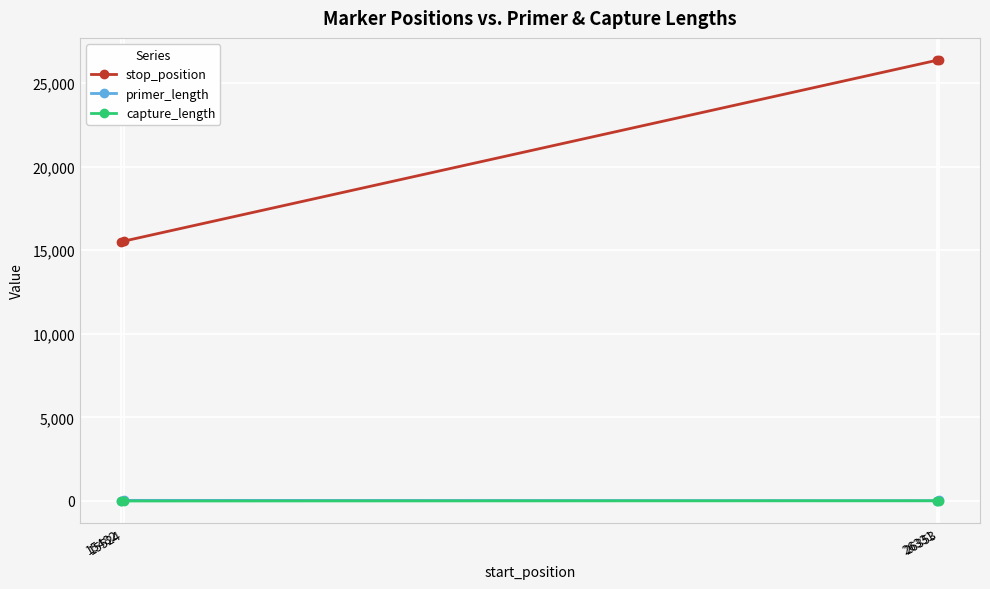

True or false: primer_length and stop_position intersect in this chart.

False